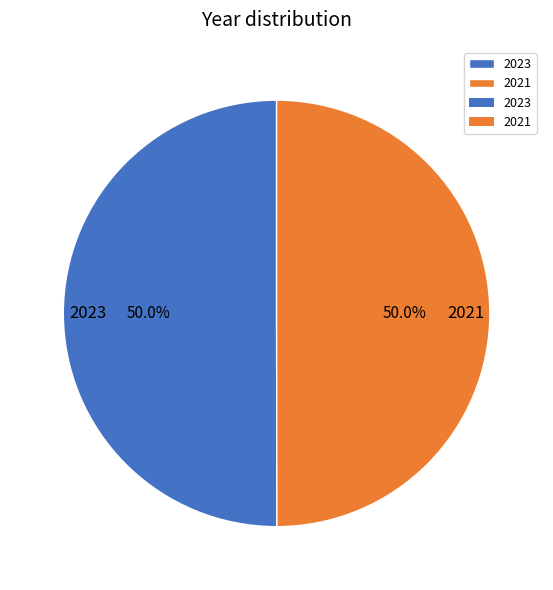

What percentage do 2023 and 2021 together represent?

100.0%